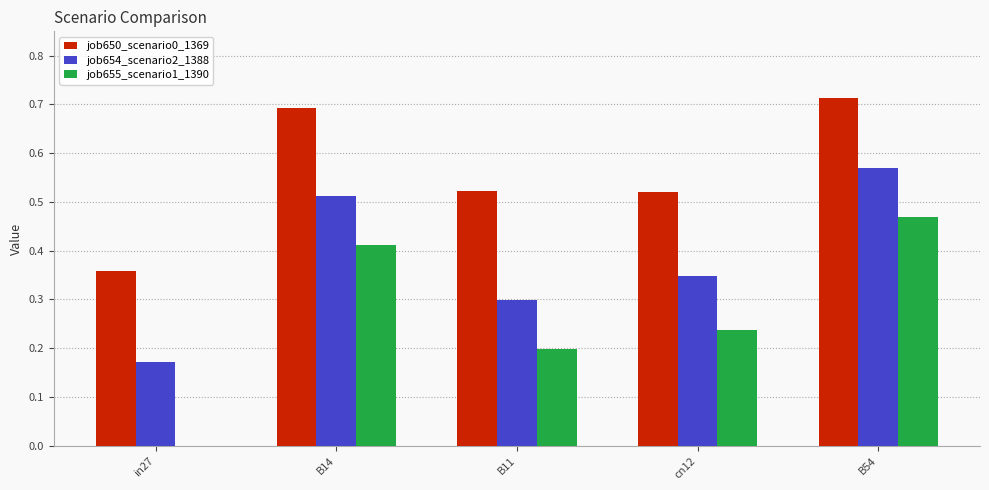

At which category is the sum across all series the highest?

B54